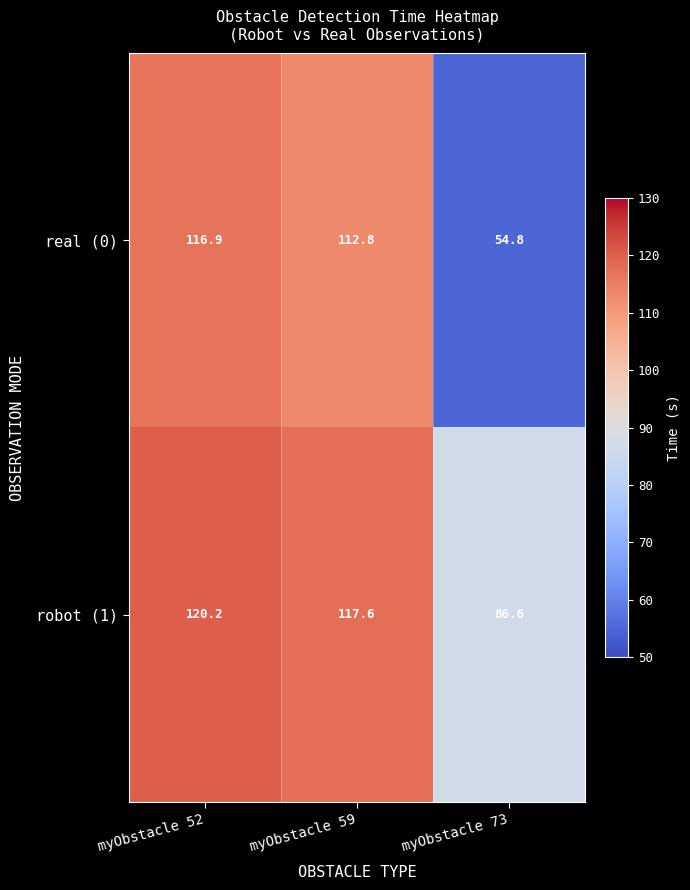

The real (0) series shows 116.9 at myObstacle 52. True or false?

True